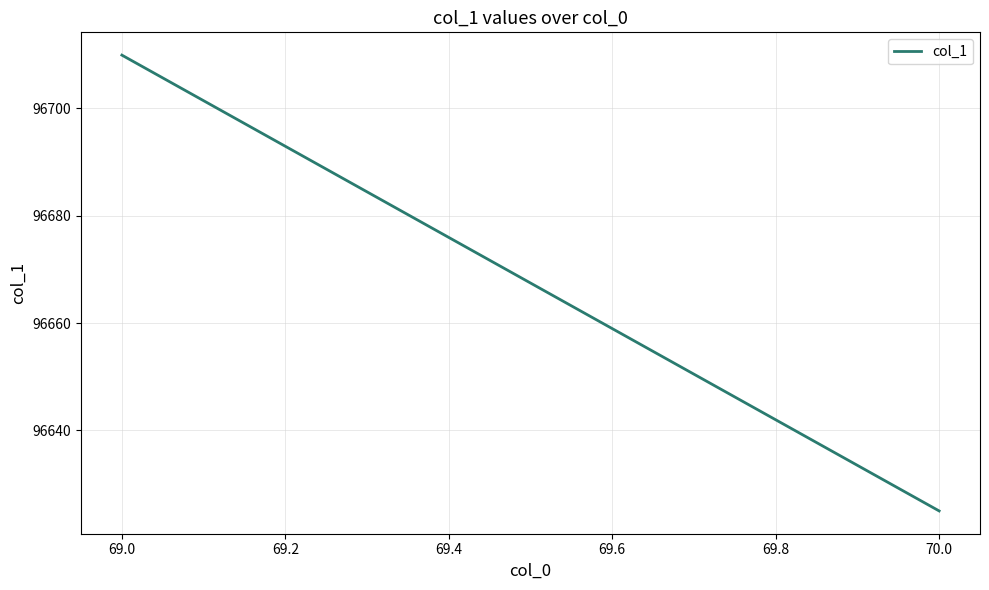

At which label is the value closest to 96667?

70.0